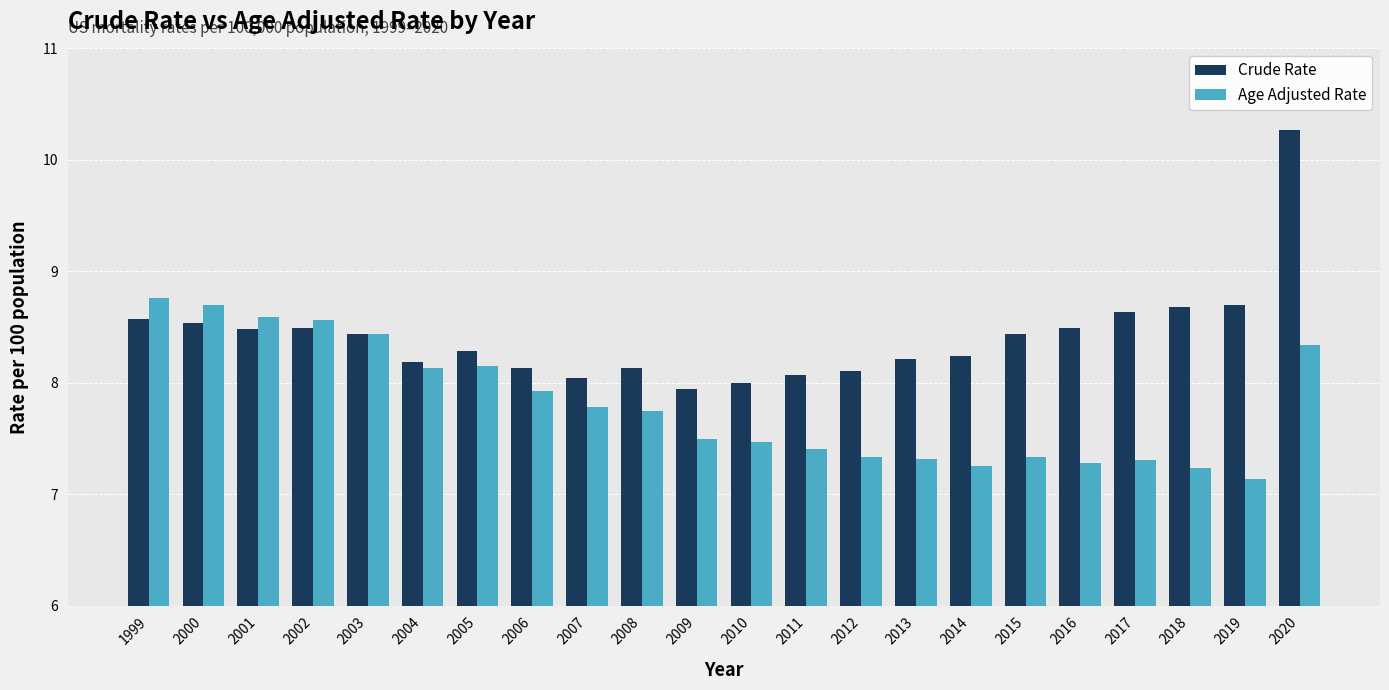

What is the value of the Age Adjusted Rate bar at the 4th from the left?

8.6